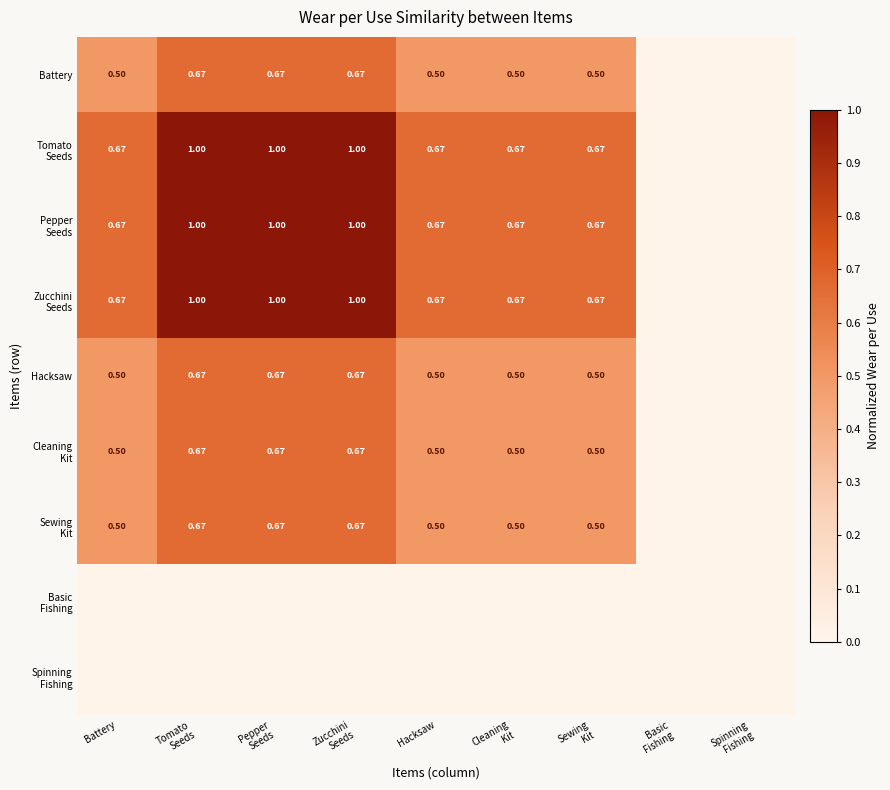

What is the difference between the maximum and minimum values in the Tomato Seeds series?

1.0